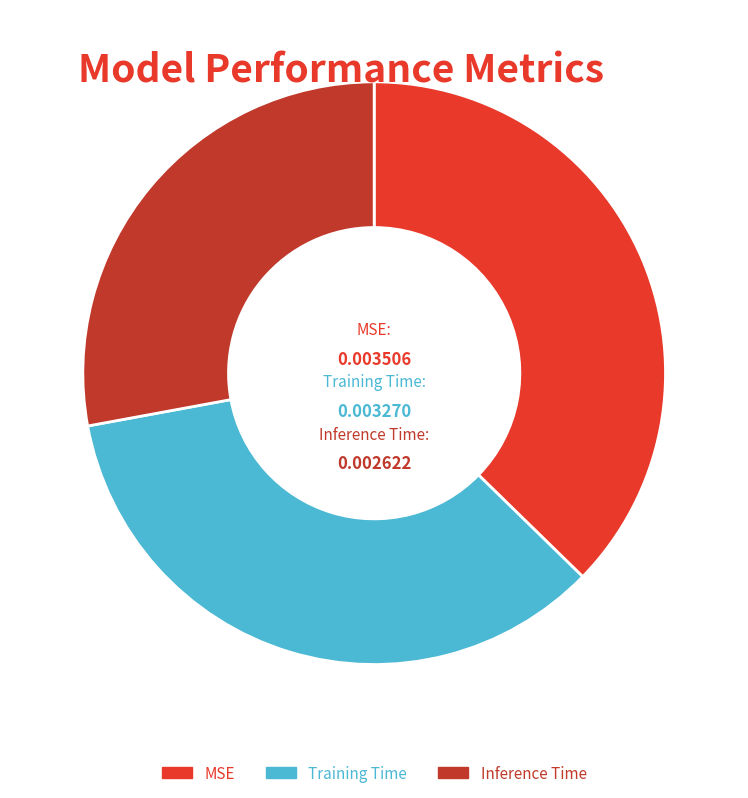

Between Inference Time and Training Time, which is larger?

Training Time